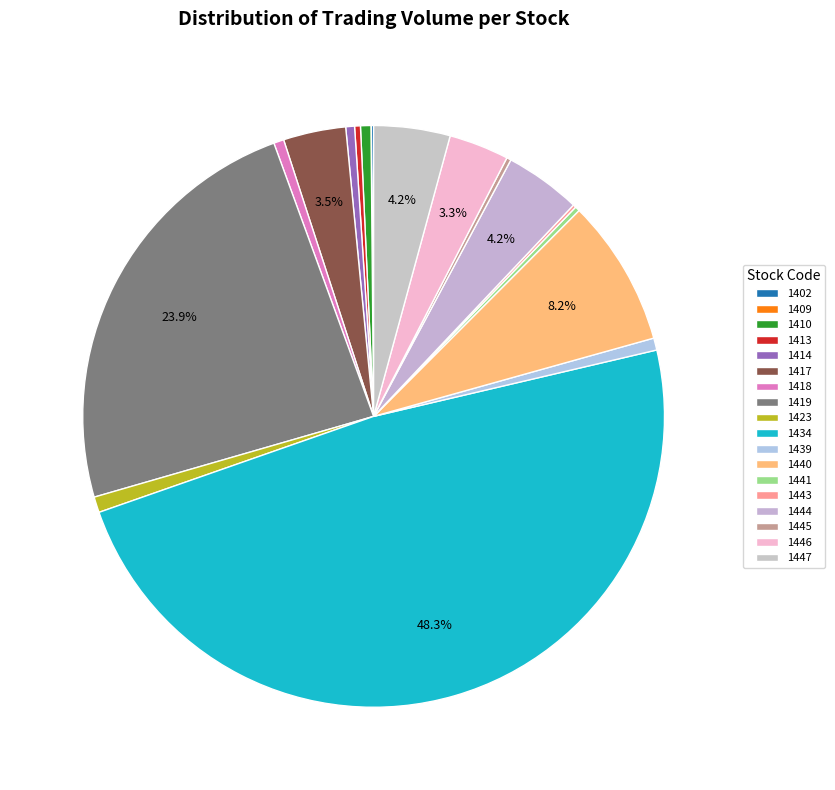

What is the change in value from 1418 to 1441?

-921232